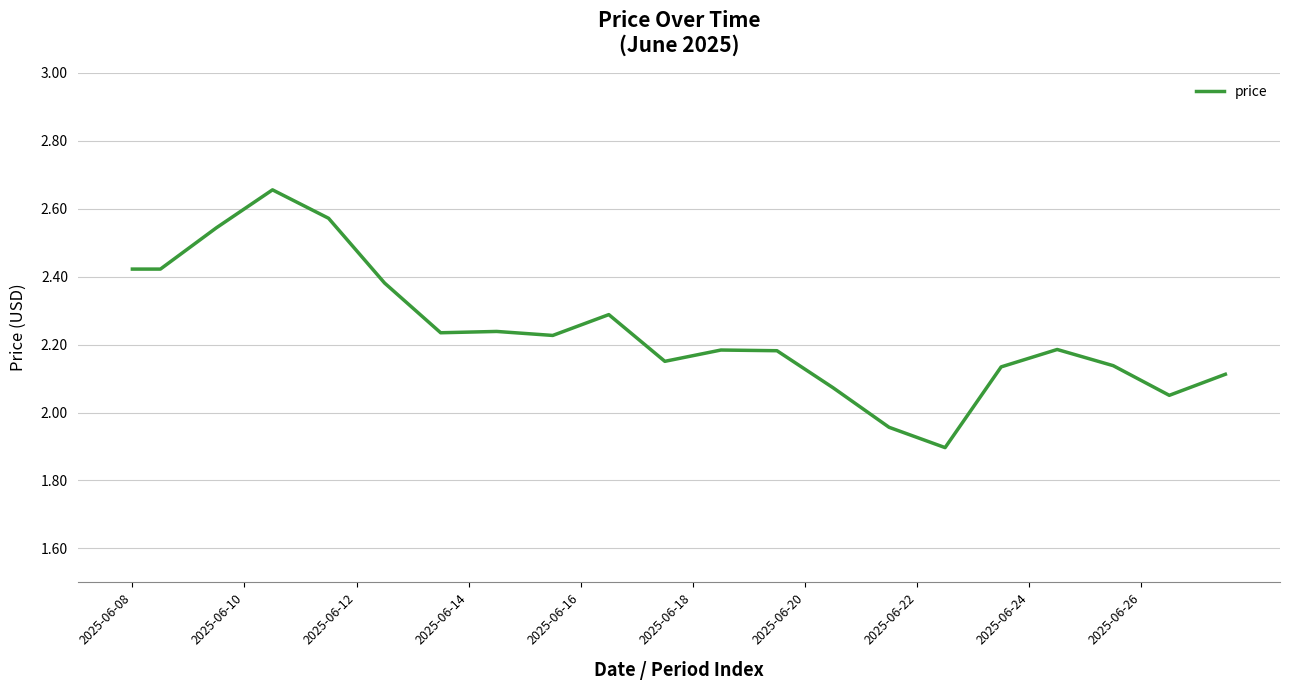

How many lines are shown in the chart?

1